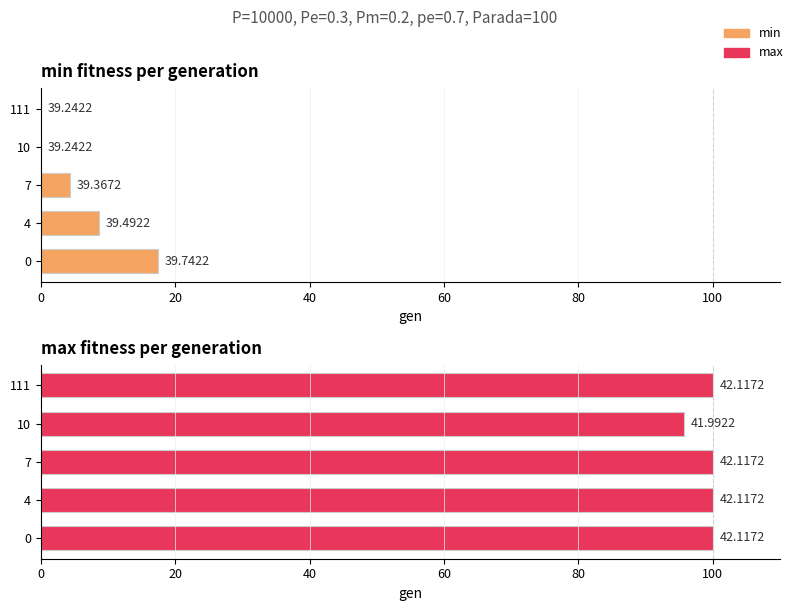

True or false: max has a value of 170.6 at 0.

False